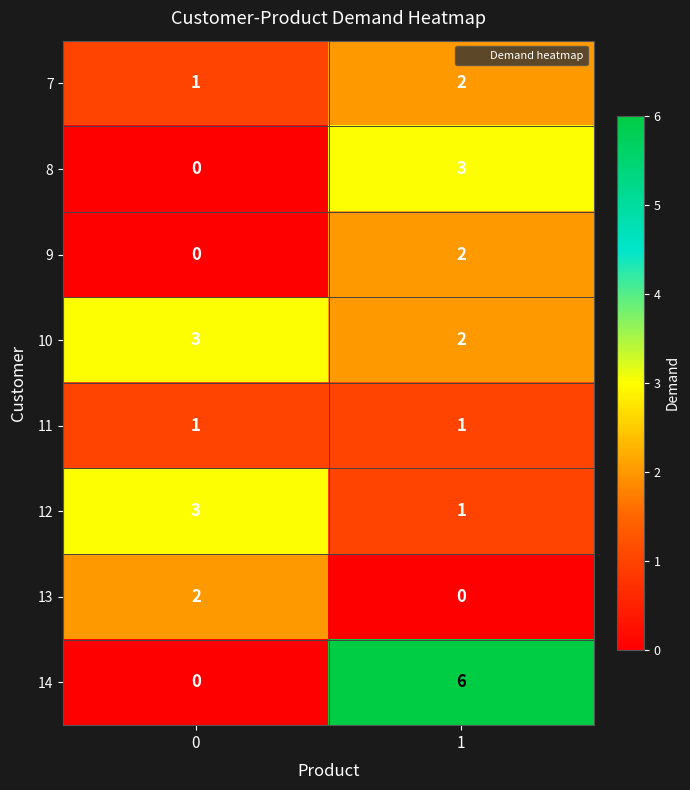

Reading right to left, transcribe all the data shown in this chart.

7: 2	1
8: 3	0
9: 2	0
10: 2	3
11: 1	1
12: 1	3
13: 0	2
14: 6	0